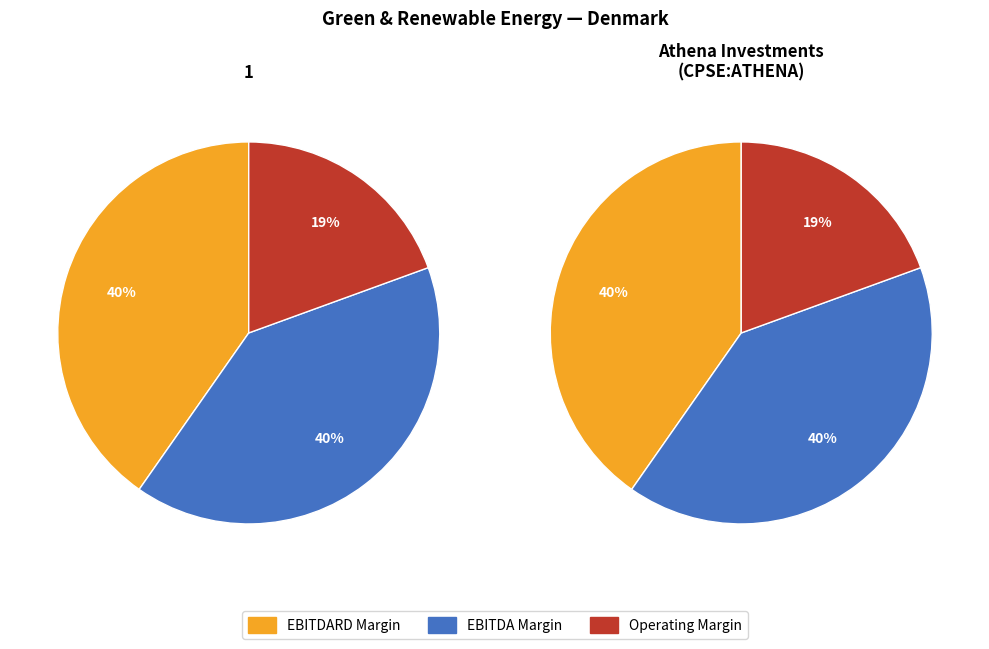

True or false: 1 accounts for 50% of the total.

True